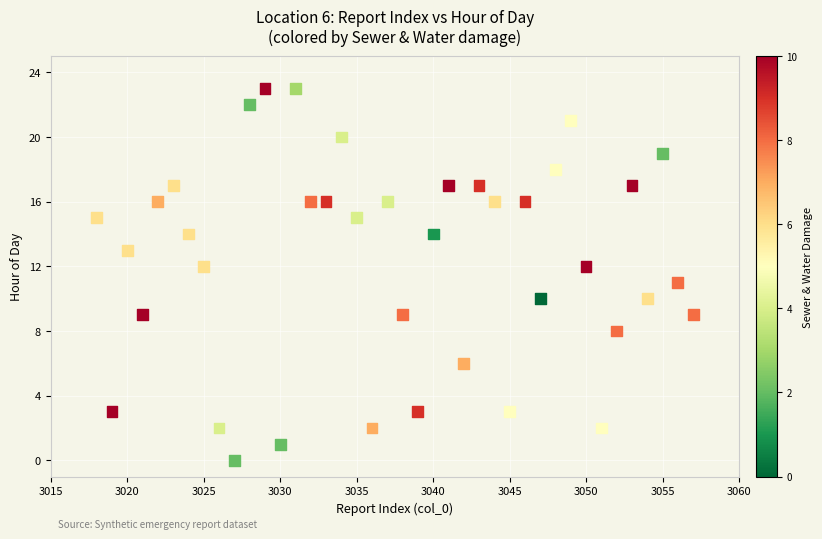

What is the range of Y values (max minus min)?

23